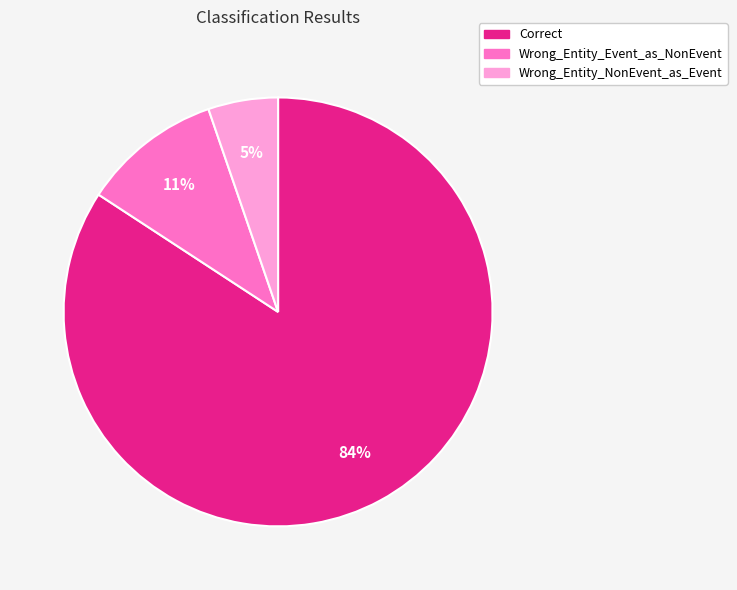

To the nearest percent, what is the combined percentage of Wrong_Entity_NonEvent_as_Event and Correct?

89%